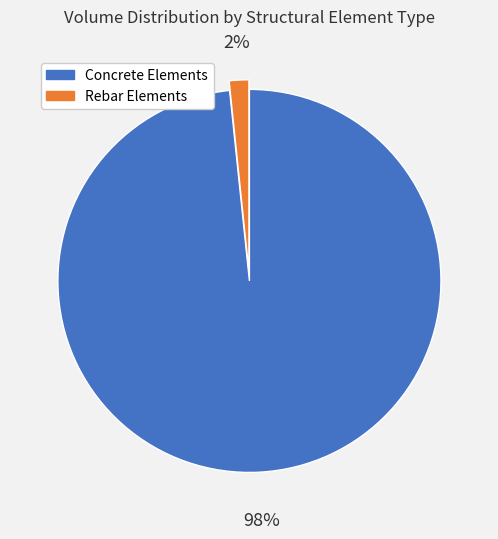

Count the number of slices in the pie.

2